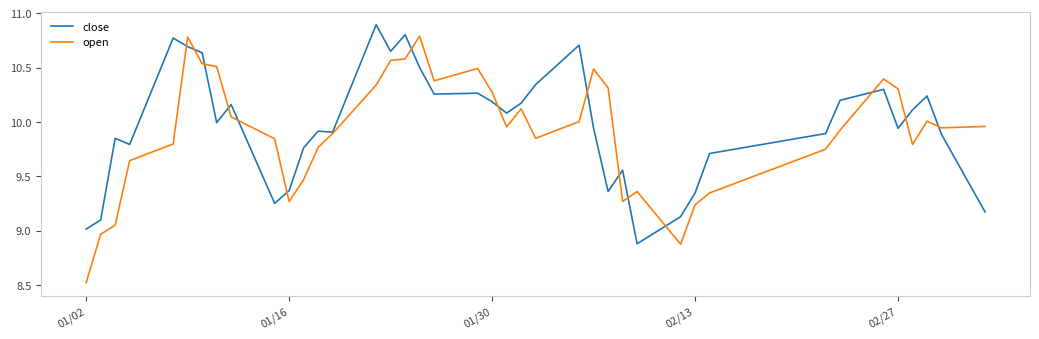

Which series has the largest range (max minus min)?

open